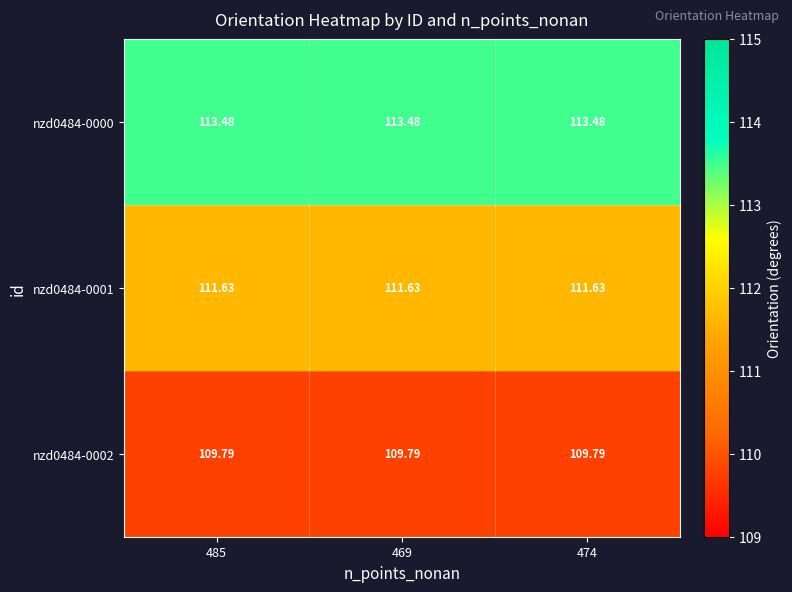

Is the value of nzd0484-0001 at 469 greater than the value of nzd0484-0002 at 469?

Yes